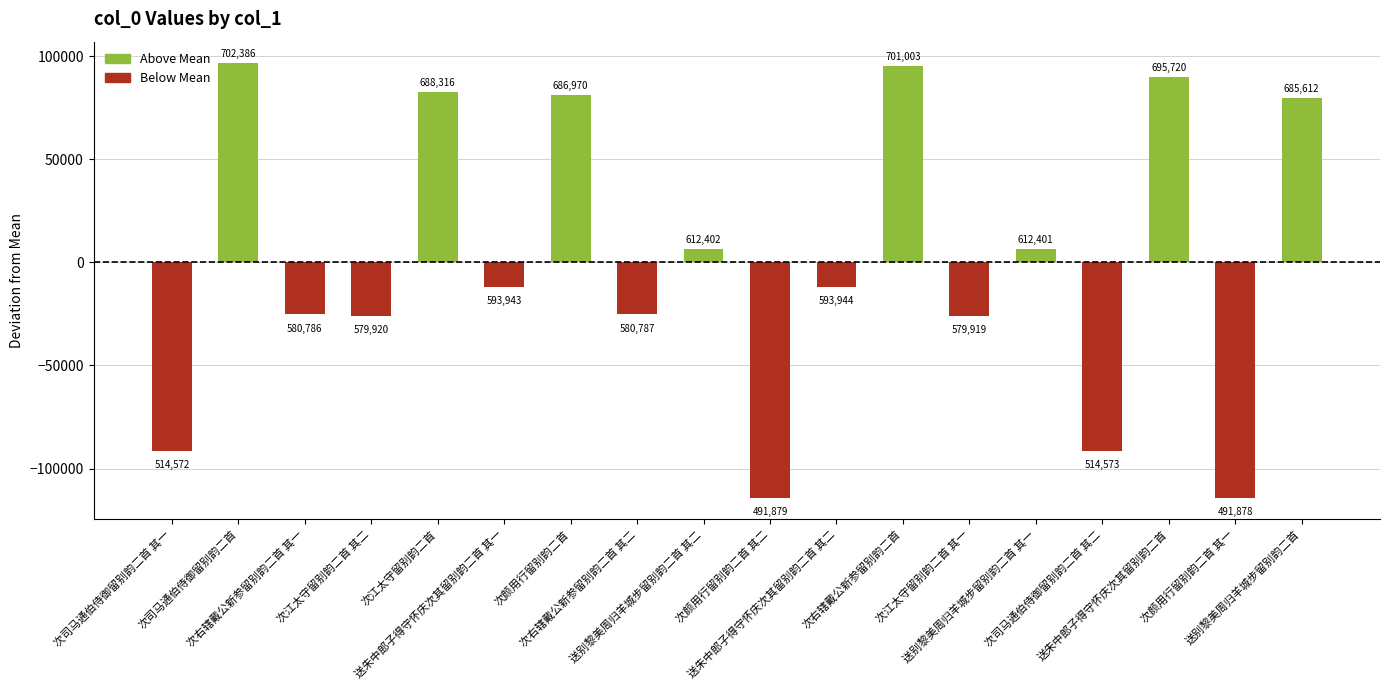

How many bars are there in total?

18